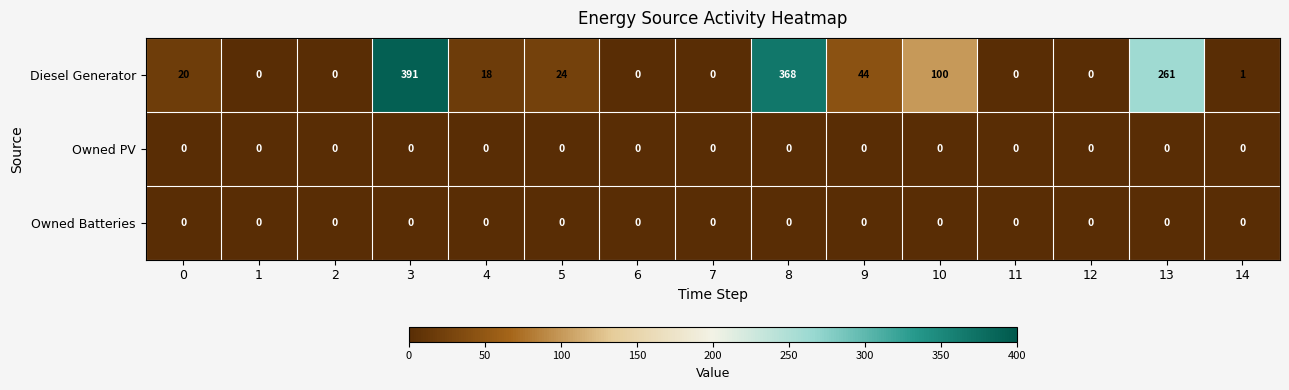

At how many categories does at least one series exceed 204?

3